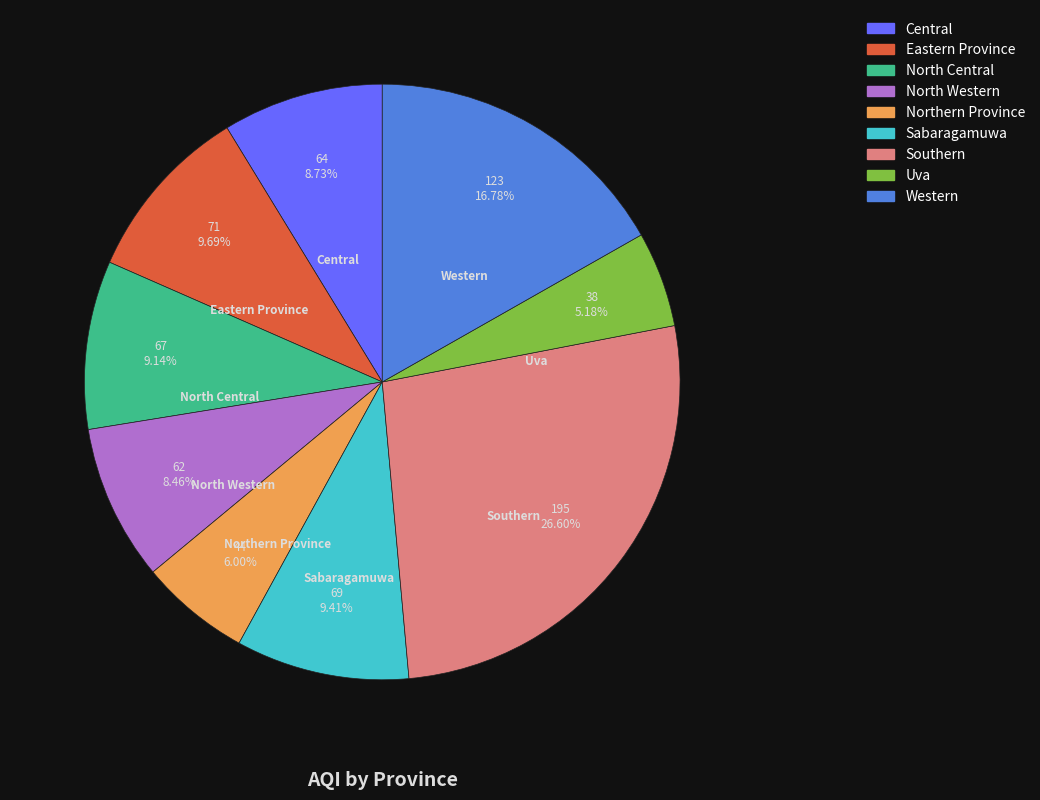

Is there a majority slice in this chart?

No